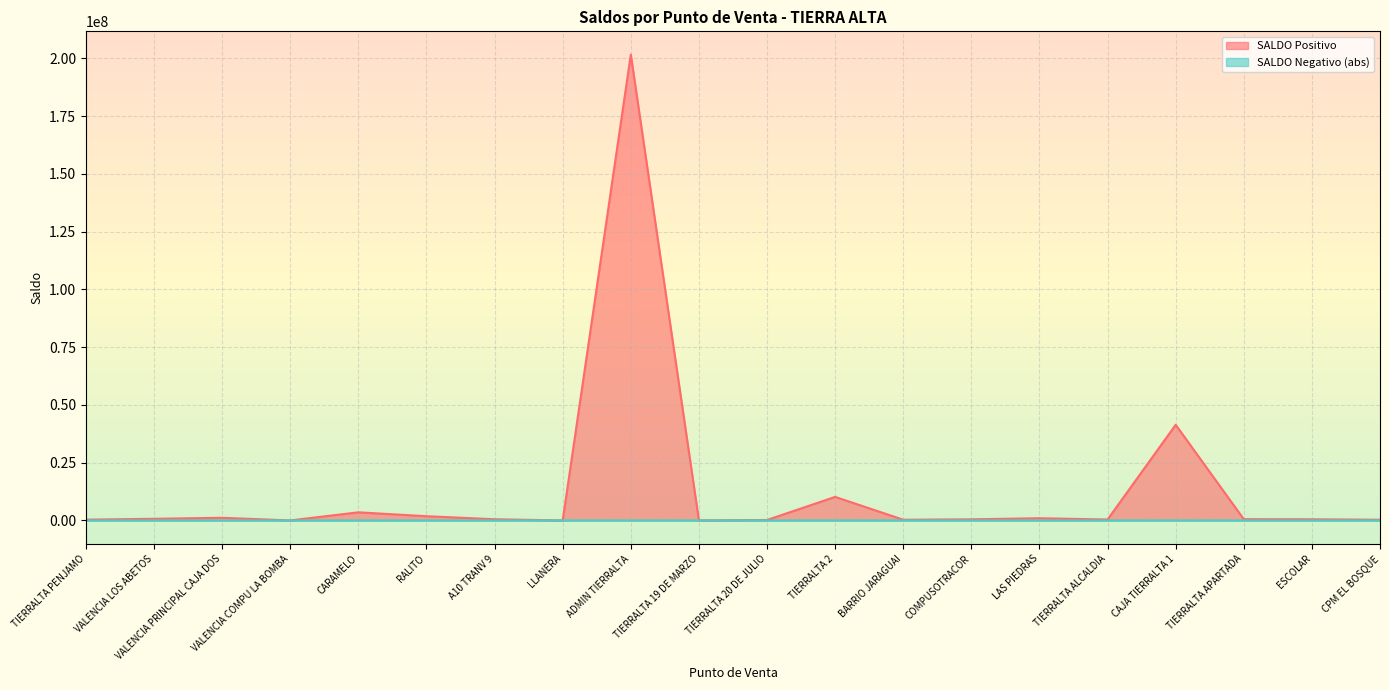

Reading left to right, list all the values displayed in this chart.

SALDO Positivo: 332582.0	707335.0	1145856.0	867.0	3506218.0	1826070.0	505591.0	8.0	201608046.0	16149.0	189056.0	10185958.6	299580.0	478189.4	950651.0	392590.0	41395986.0	534645.0	499788.0	300698.3
SALDO Negativo (abs): 1.0	0.0	0.0	1.0	141.0	72.0	420.0	15.2	15.0	54.0	1.0	1300.0	0.2	101.0	8.0	0.0	0.0	0.0	0.0	0.0